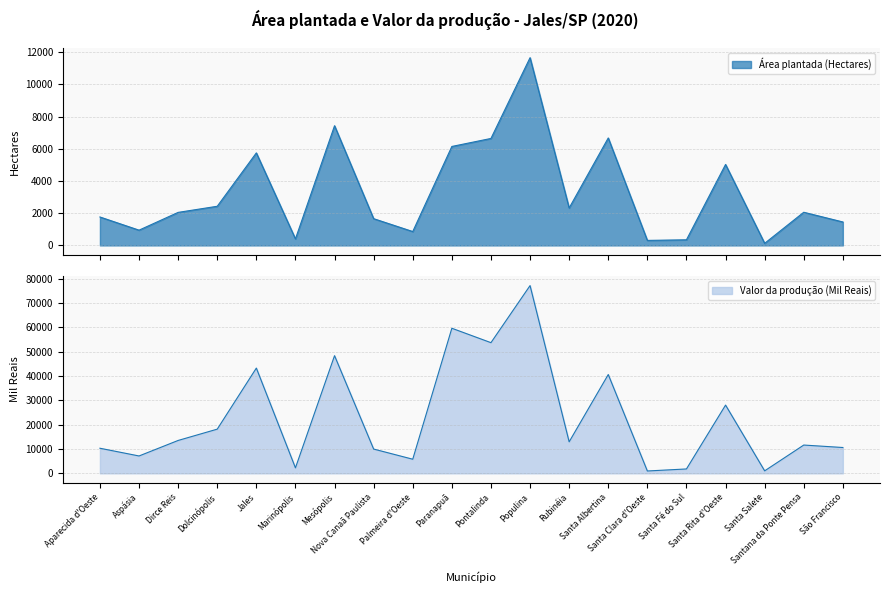

Which series has the widest spread of values?

Valor da produção (Mil Reais)